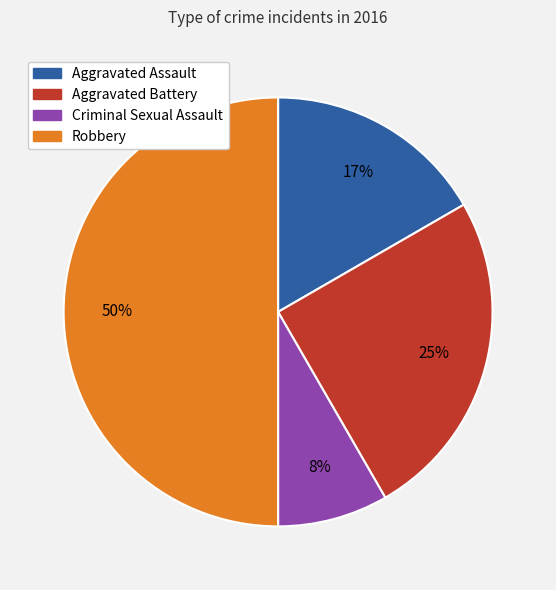

How many segments does this pie chart have?

4